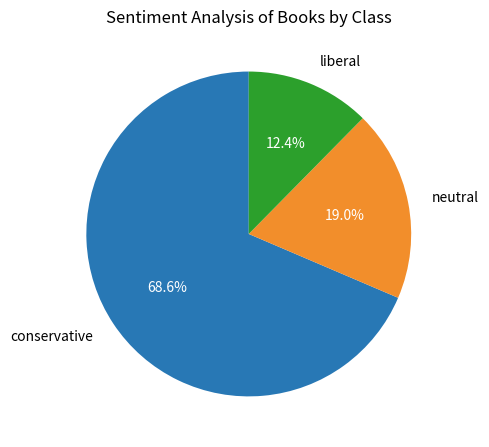

Rank the categories by value from lowest to highest.

liberal, neutral, conservative